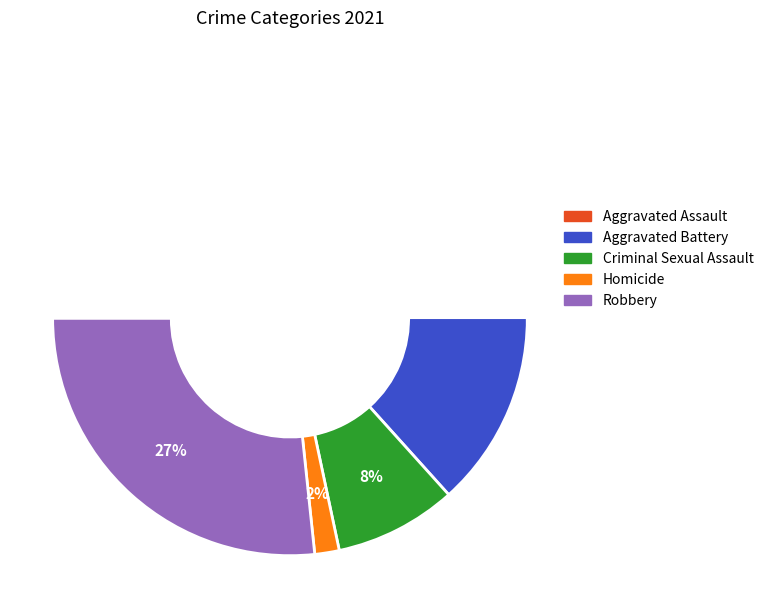

The Criminal Sexual Assault slice represents 19% of the pie. True or false?

False